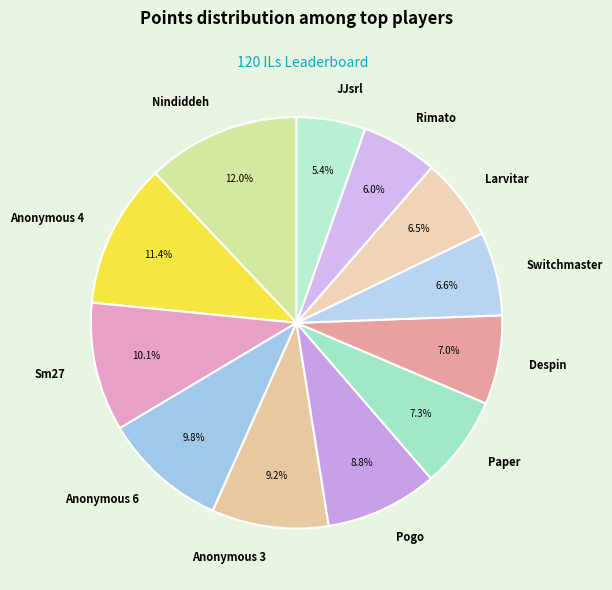

Is it true that Anonymous 6 is 1% of the pie?

False